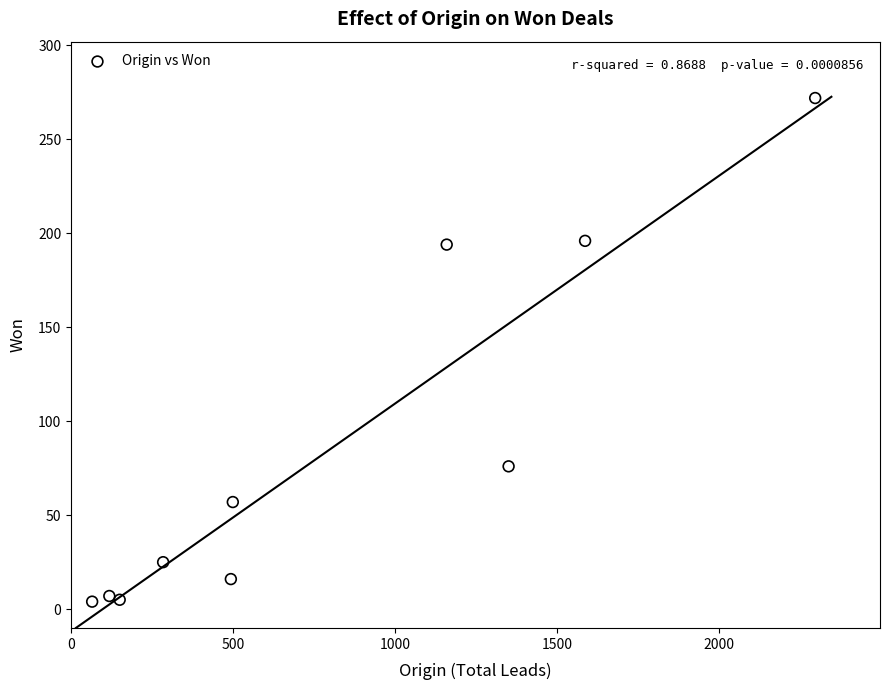

What is the range of X values (max minus min)?

2231